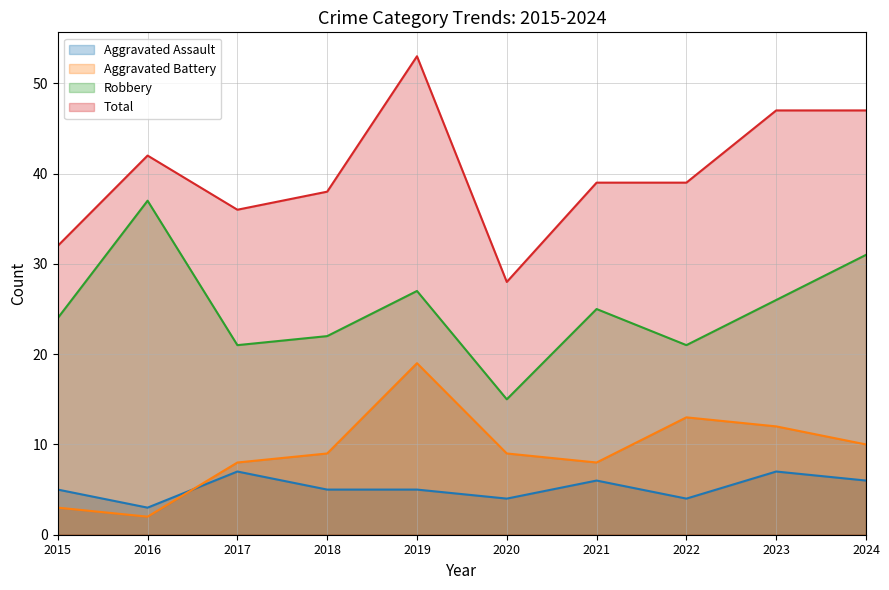

Where does the Total series first go above 39?

2016